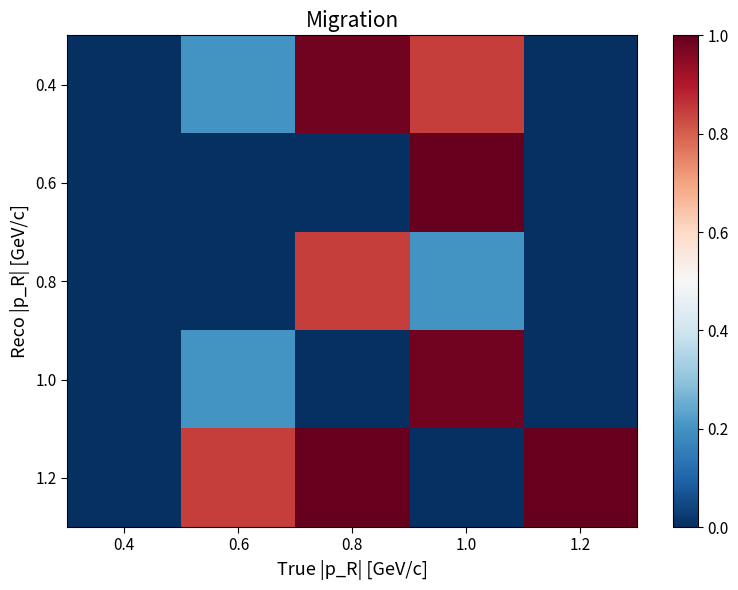

List the series in order of their peak value, lowest first.

0.8, 0.4, 1.0, 0.6, 1.2